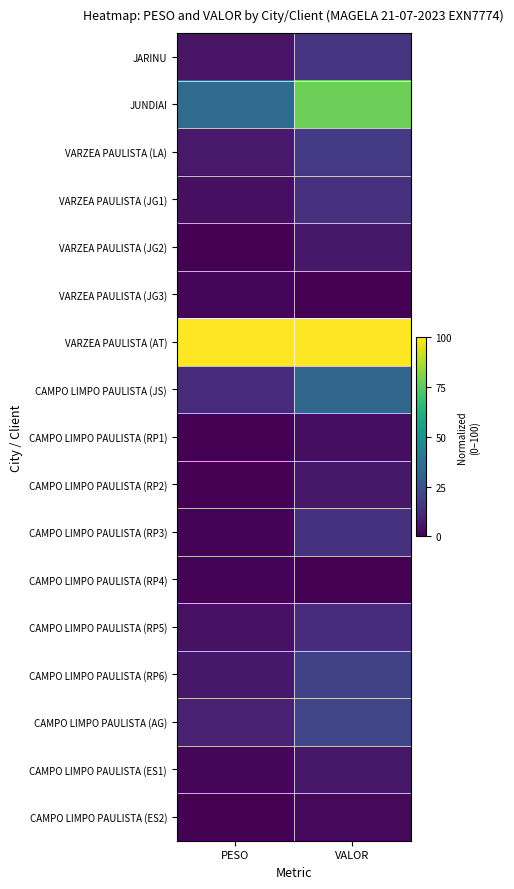

At how many categories does at least one series exceed 55?

2